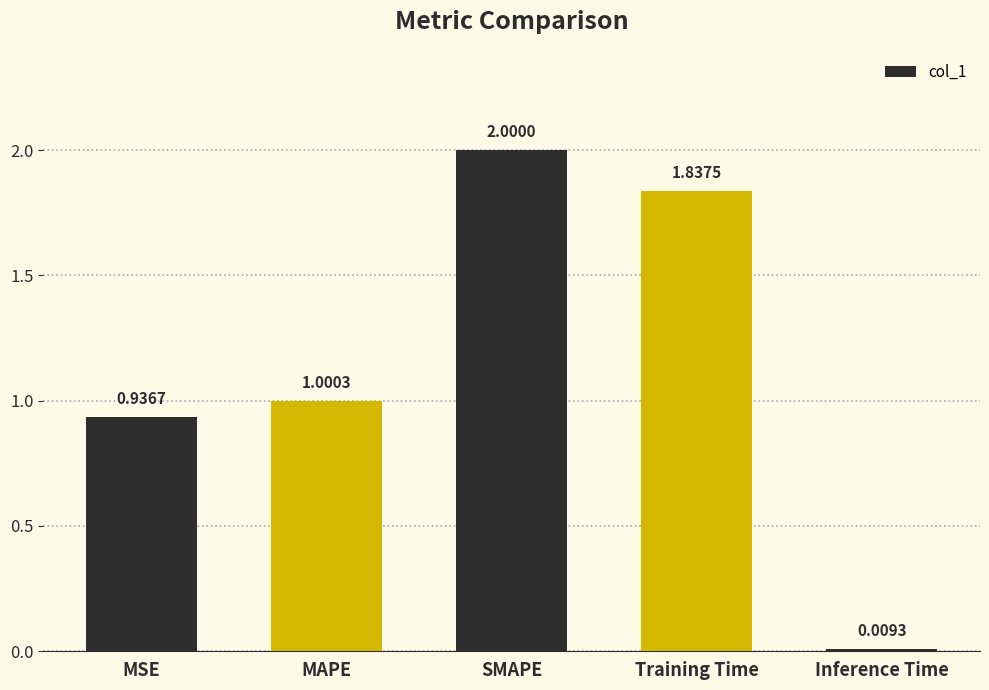

Is it true that the value at Training Time is 0.8?

False